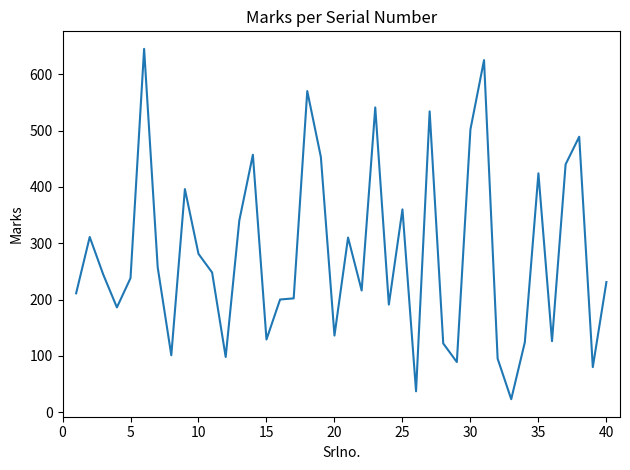

What is the minimum value shown in the chart?

23